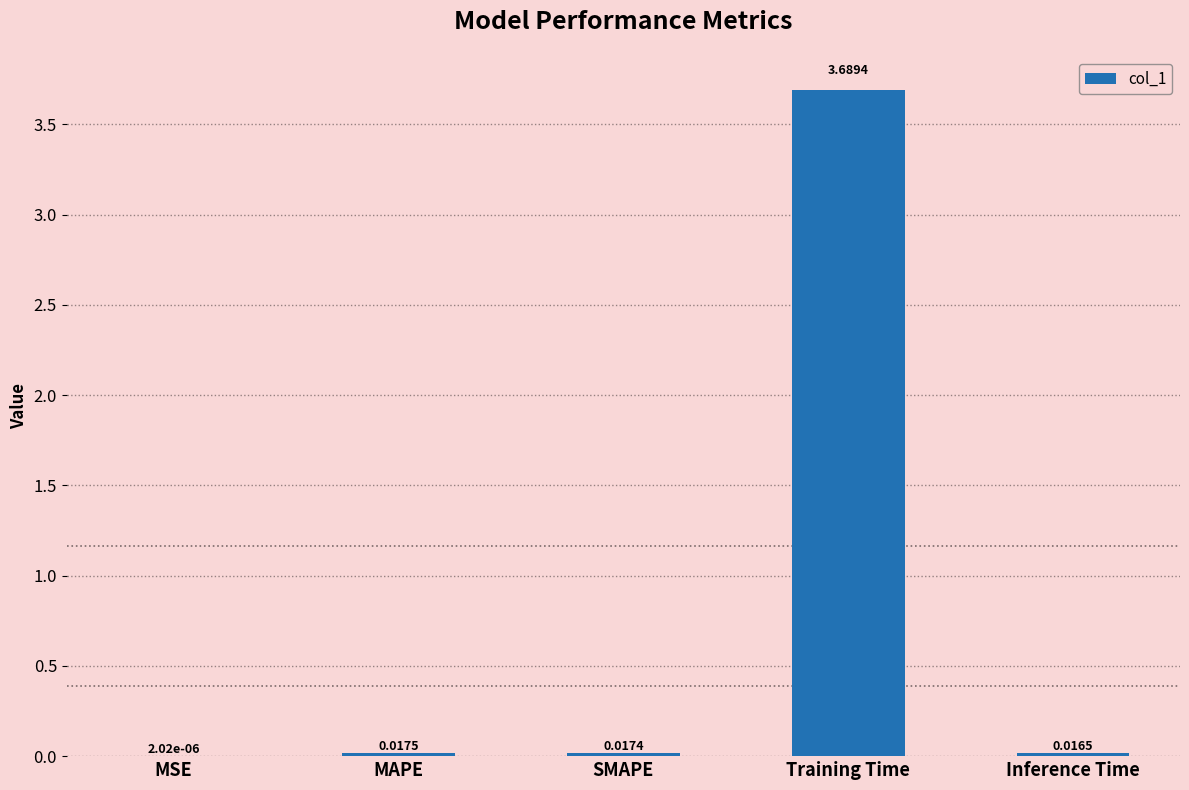

At which category does the chart reach its peak across all series?

Training Time